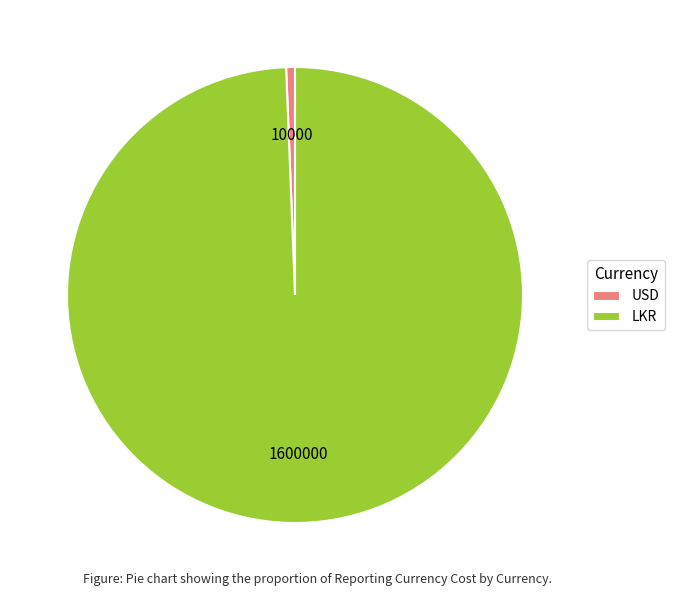

Count the number of slices in the pie.

2